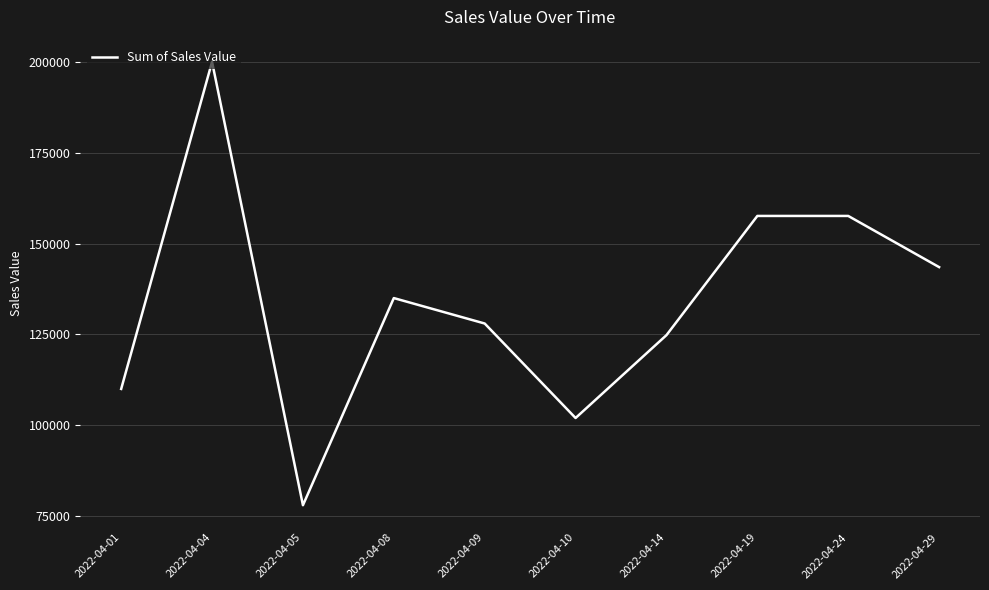

What is the maximum value shown in the chart?

200000